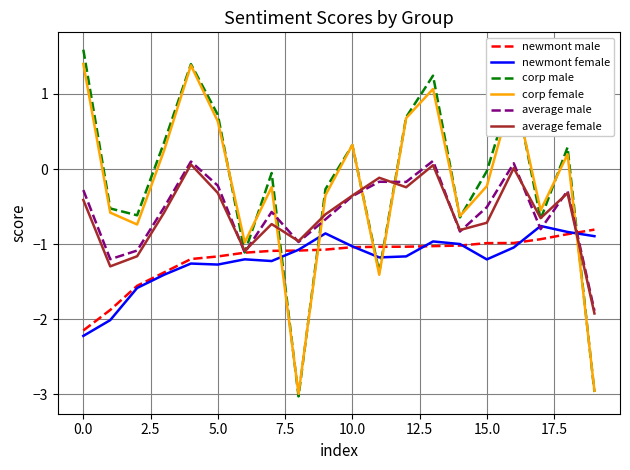

What is the maximum value shown in the chart?

1.6